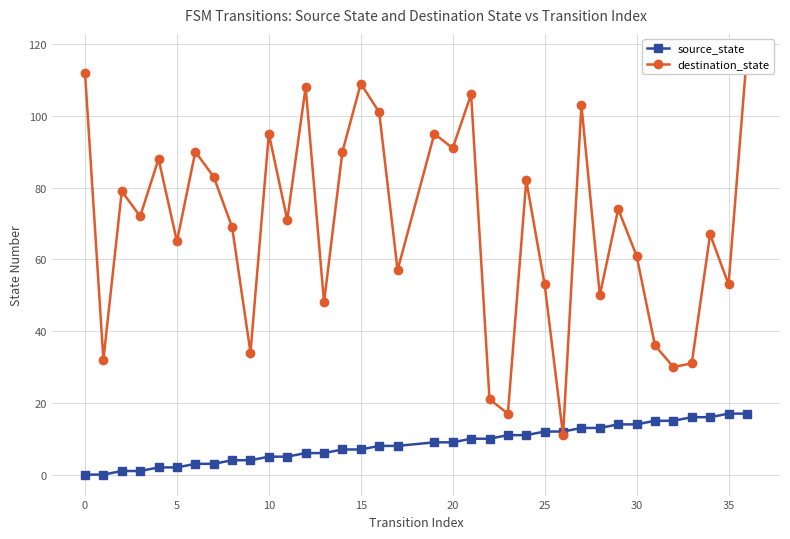

How many values in the source_state series are below 9?

18